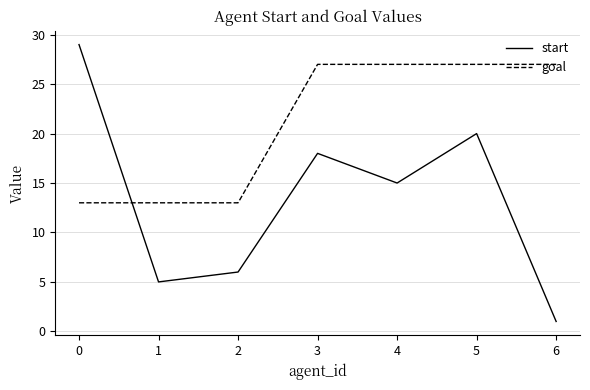

At which category does start reach its first local peak?

3